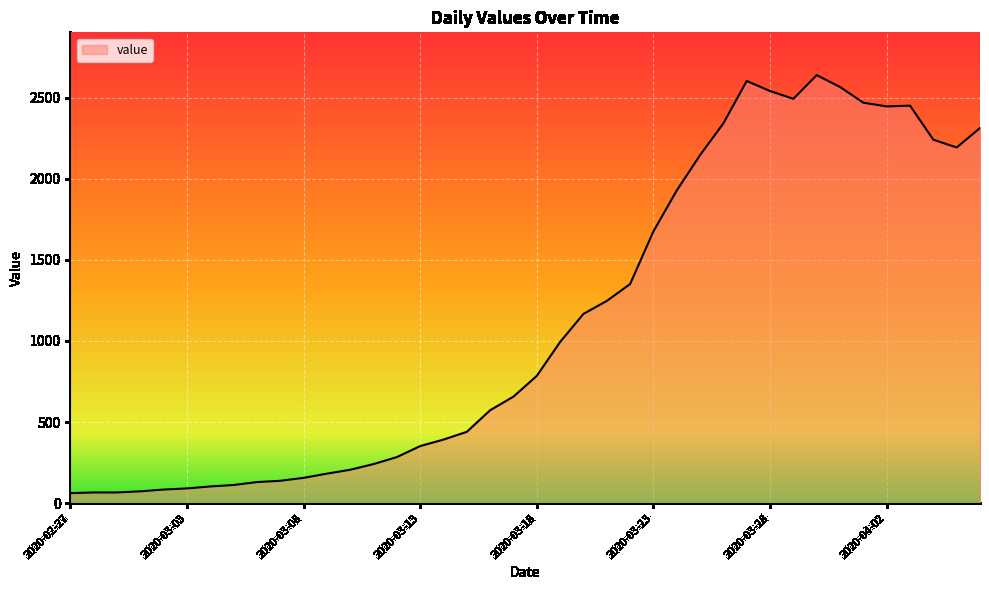

What is the greatest value displayed?

2639